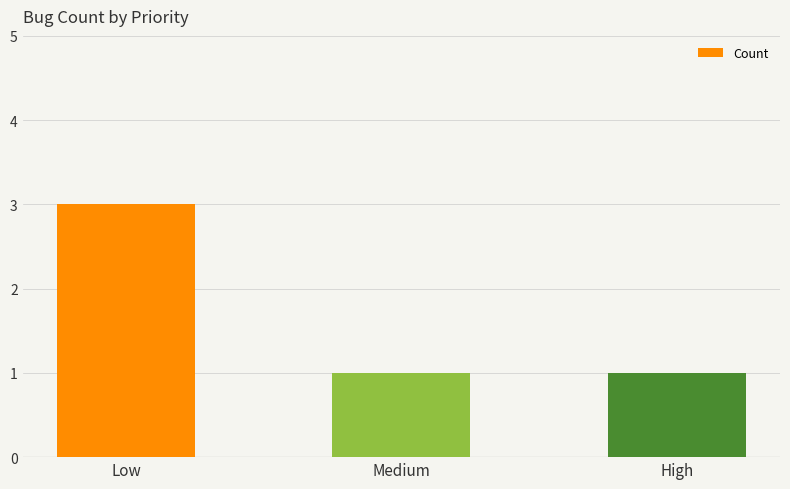

What is the sum of the values at Medium and High?

2